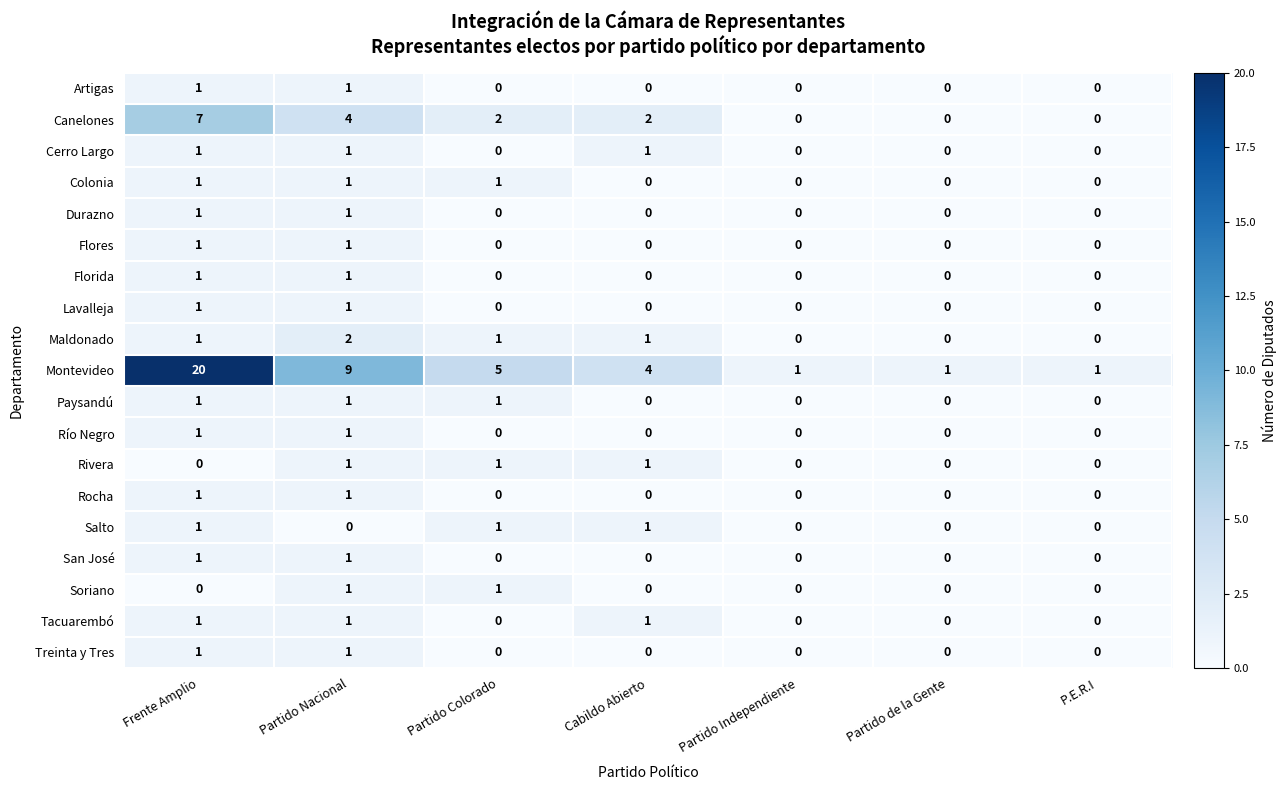

What is the spread (max minus min) of values at Partido Independiente?

1